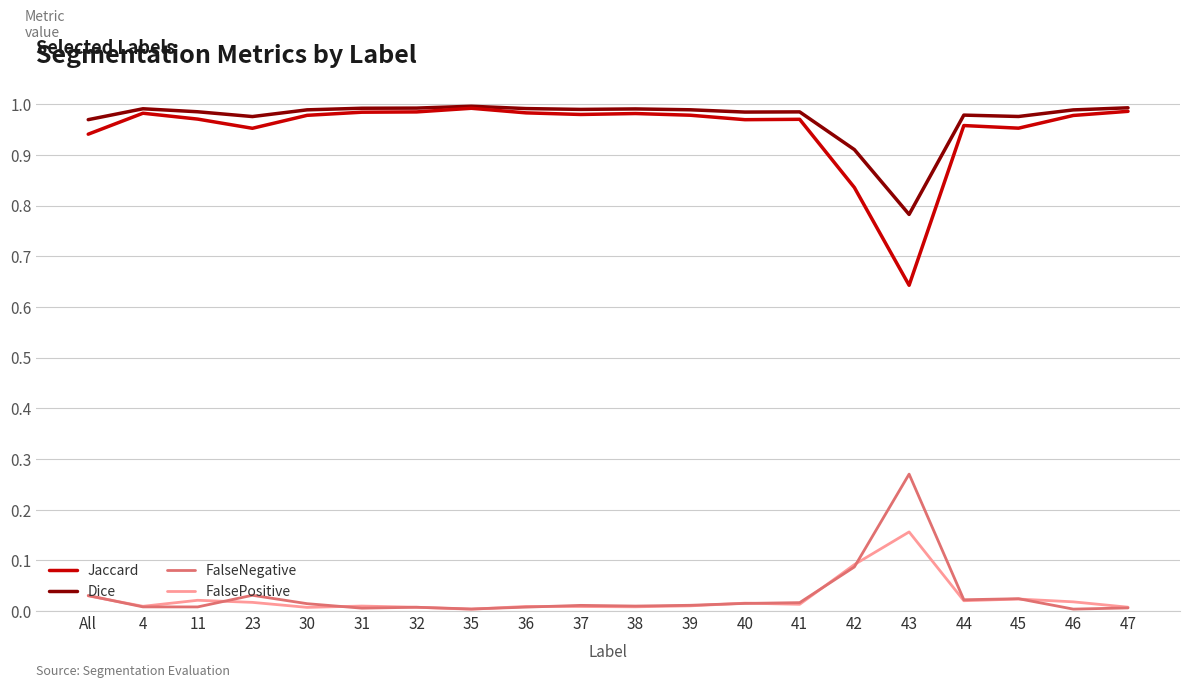

Which series has the largest total across all categories?

Dice